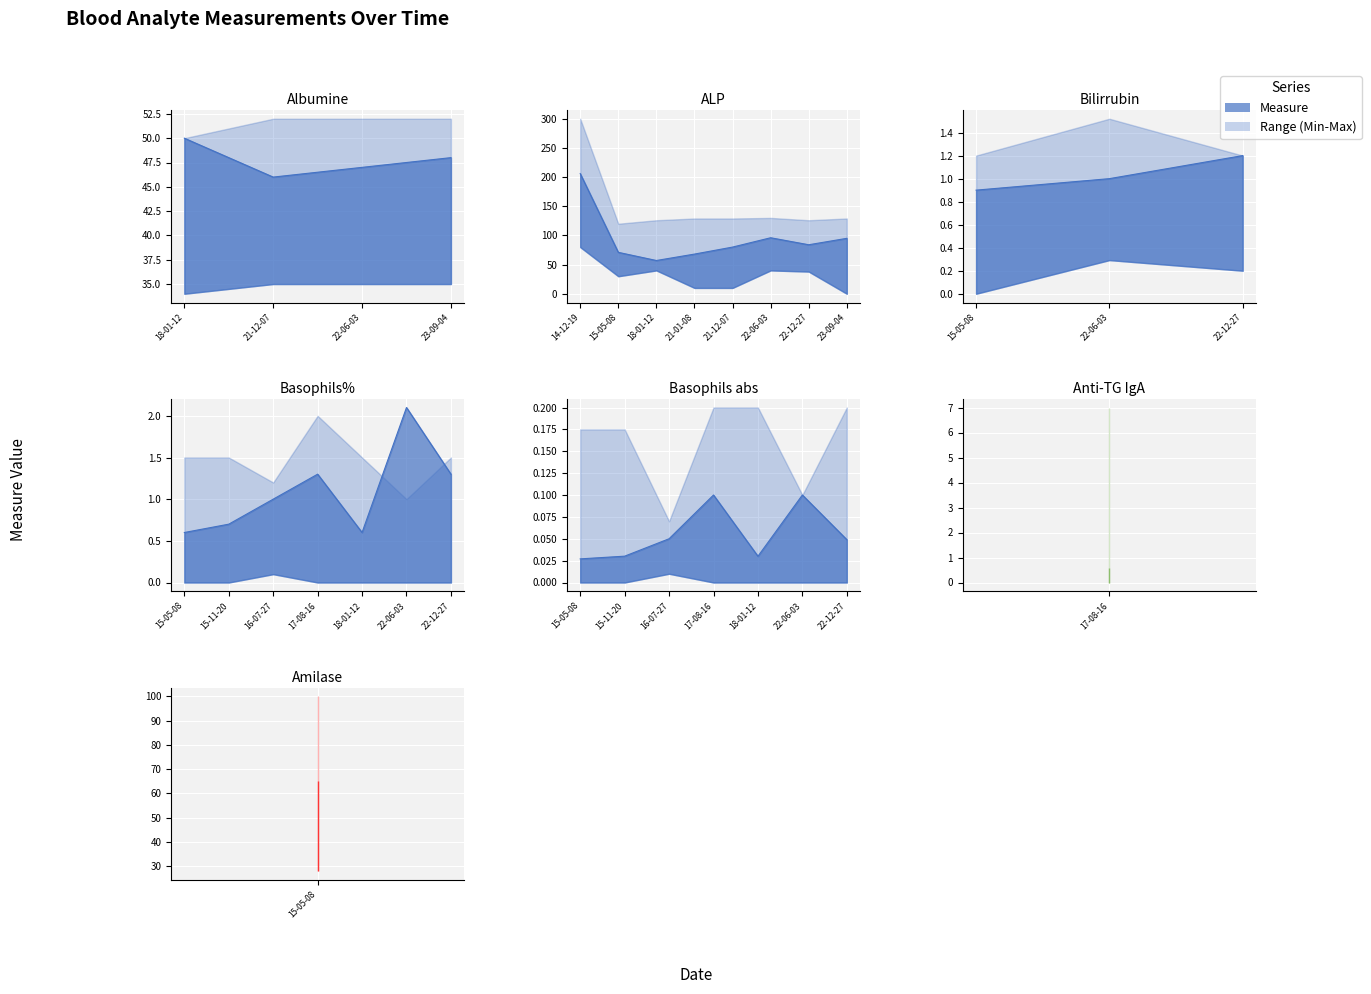

At how many categories does at least one series exceed 102?

8